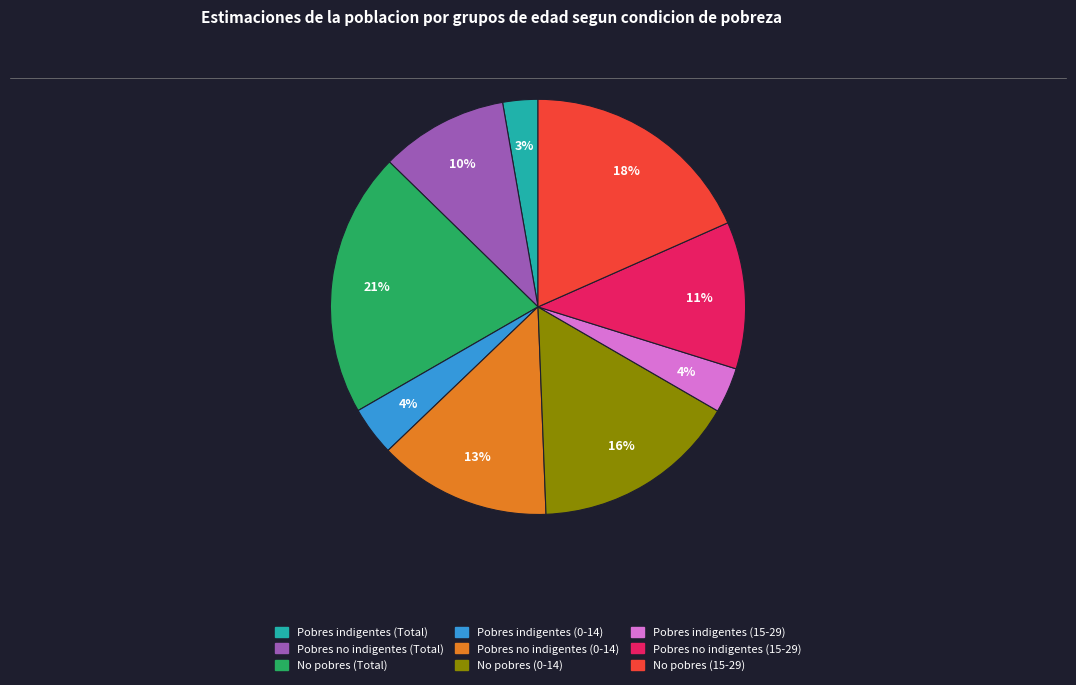

How many slices are in this pie chart?

9